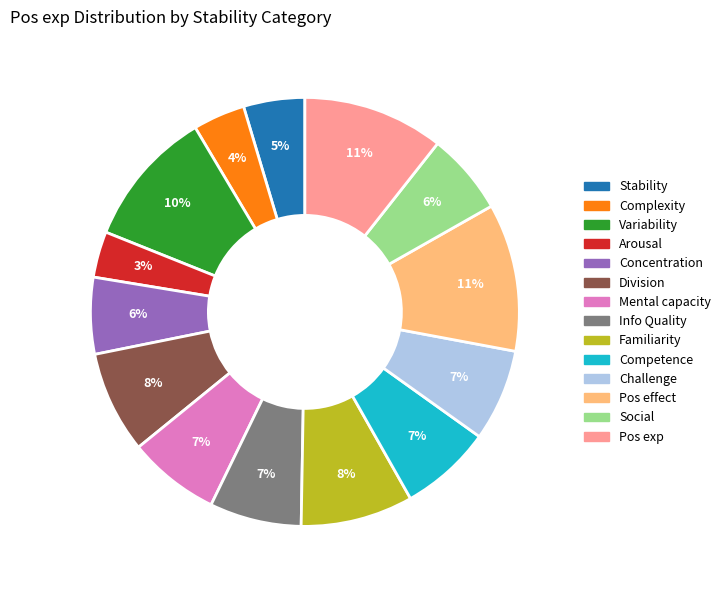

To the nearest percent, what is the average slice percentage?

7%